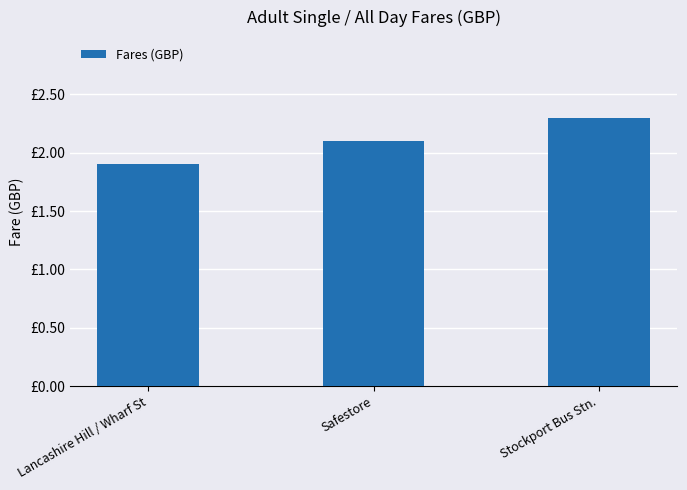

How many values are between 1 and 2?

1